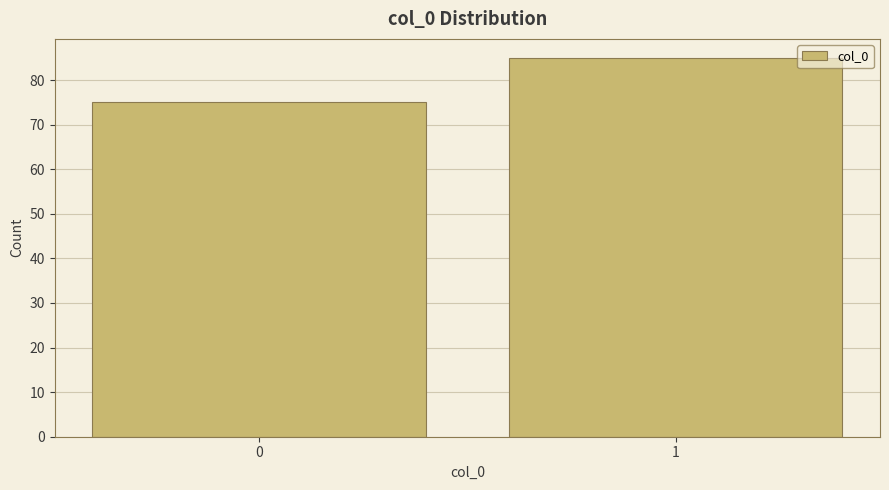

Reading left to right, list all the values displayed in this chart.

75	85